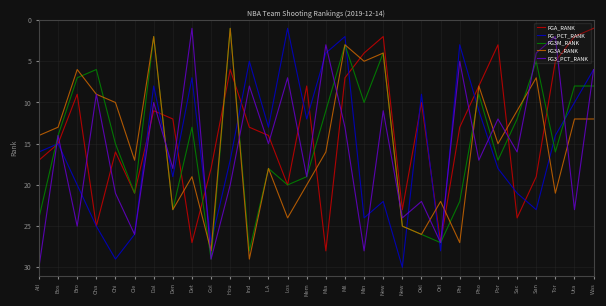

What are all the series names shown in the legend?

FGA_RANK, FG_PCT_RANK, FG3M_RANK, FG3A_RANK, FG3_PCT_RANK